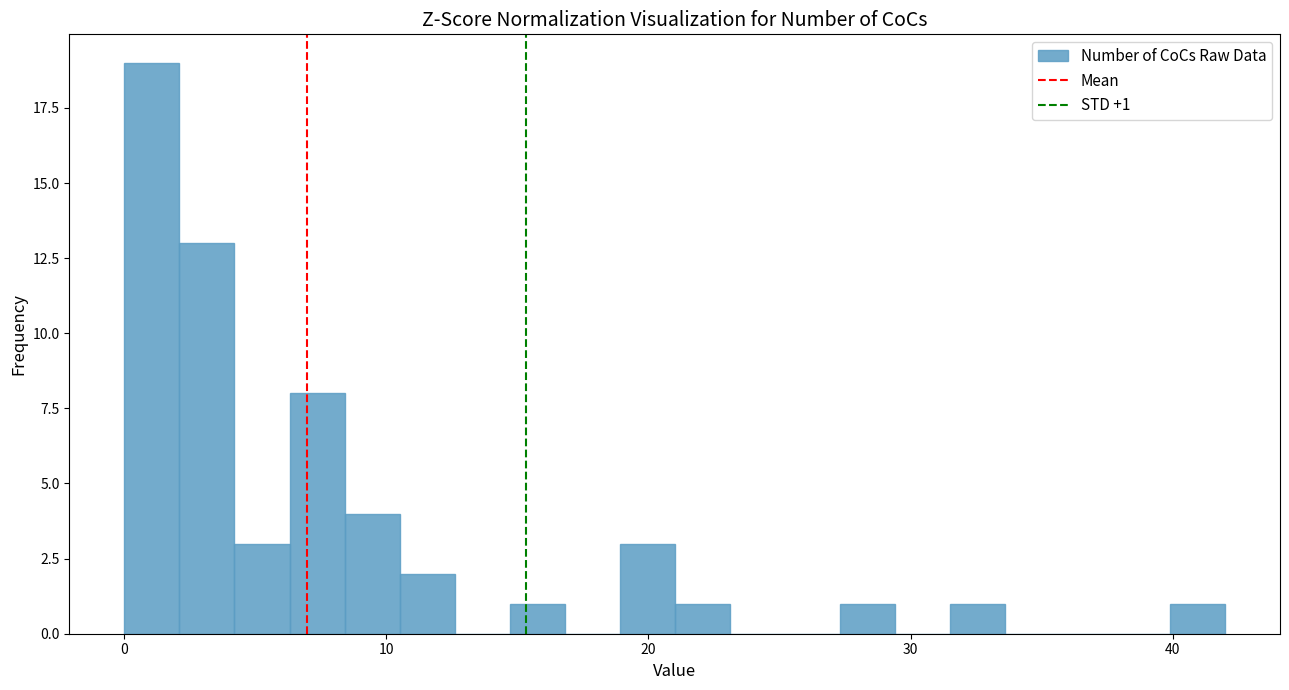

Read against the x-axis, roughly where is the centre of the tallest bar?

1